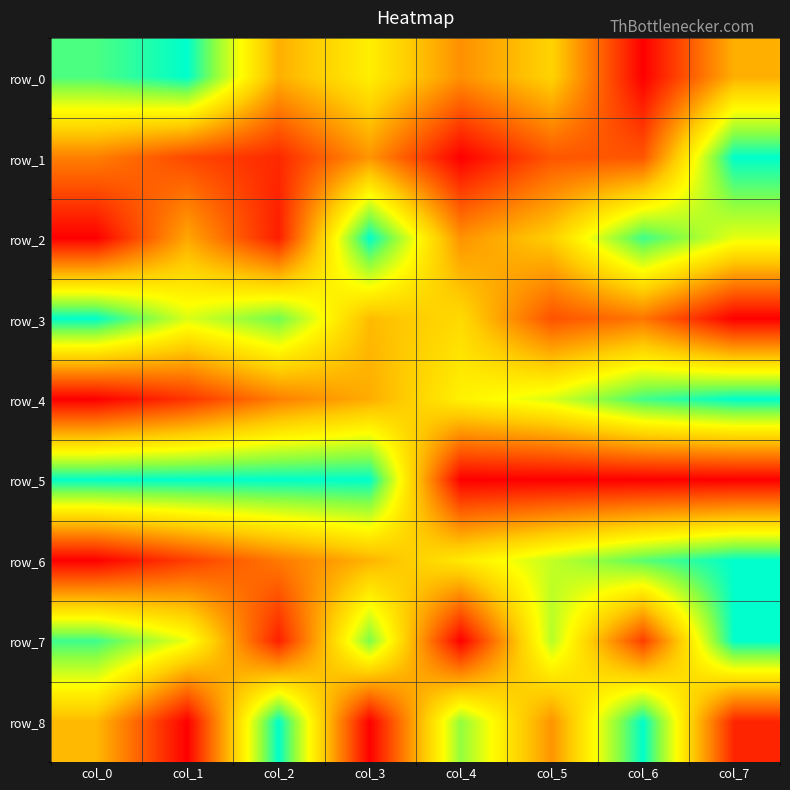

Rank the categories by row_6 value from lowest to highest.

col_0, col_1, col_2, col_3, col_4, col_5, col_6, col_7